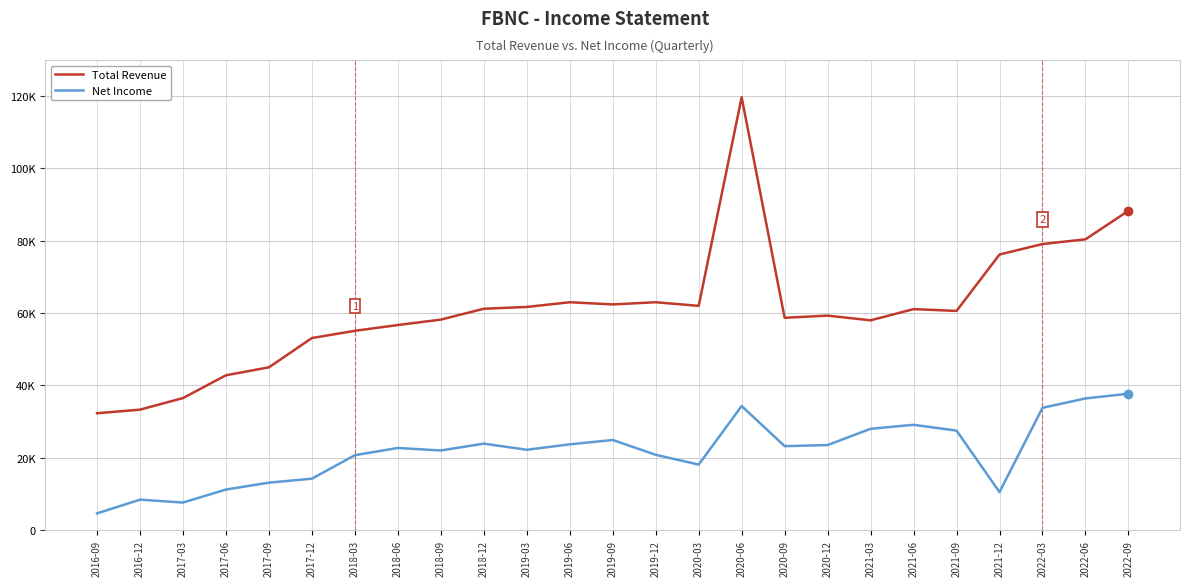

Rank the categories by Total Revenue value from highest to lowest.

2020-06, 2022-09, 2022-06, 2022-03, 2021-12, 2019-06, 2019-12, 2019-09, 2020-03, 2019-03, 2018-12, 2021-06, 2021-09, 2020-12, 2020-09, 2018-09, 2021-03, 2018-06, 2018-03, 2017-12, 2017-09, 2017-06, 2017-03, 2016-12, 2016-09